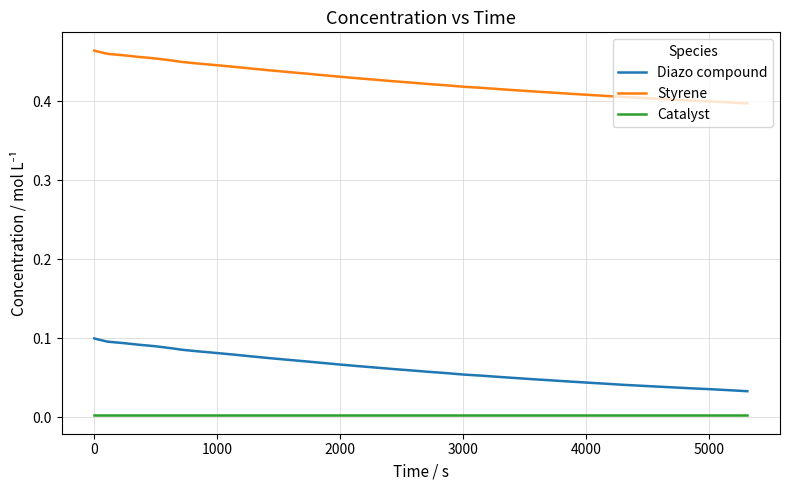

True or false: Styrene and Diazo compound intersect in this chart.

False